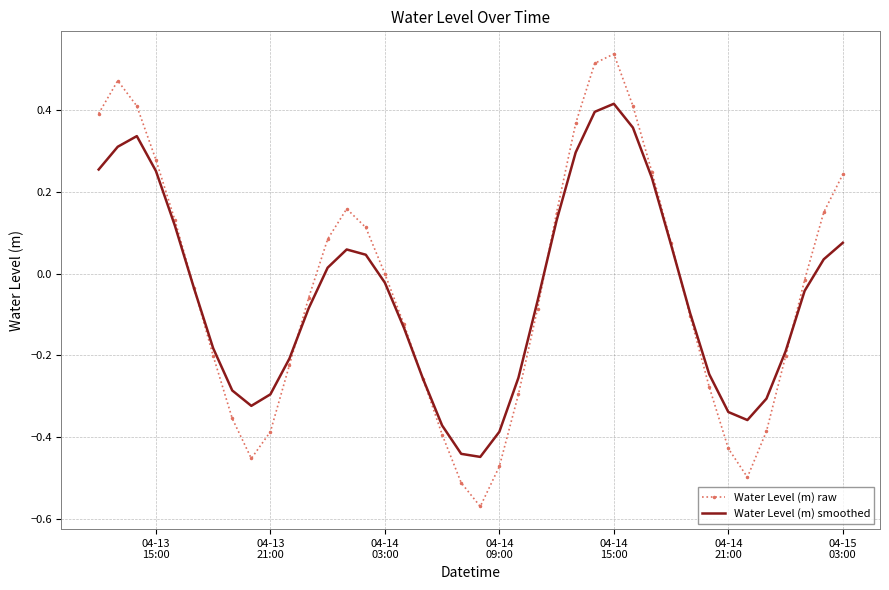

What is the difference between the maximum and second lowest values in the Water Level (m) smoothed series?

0.9